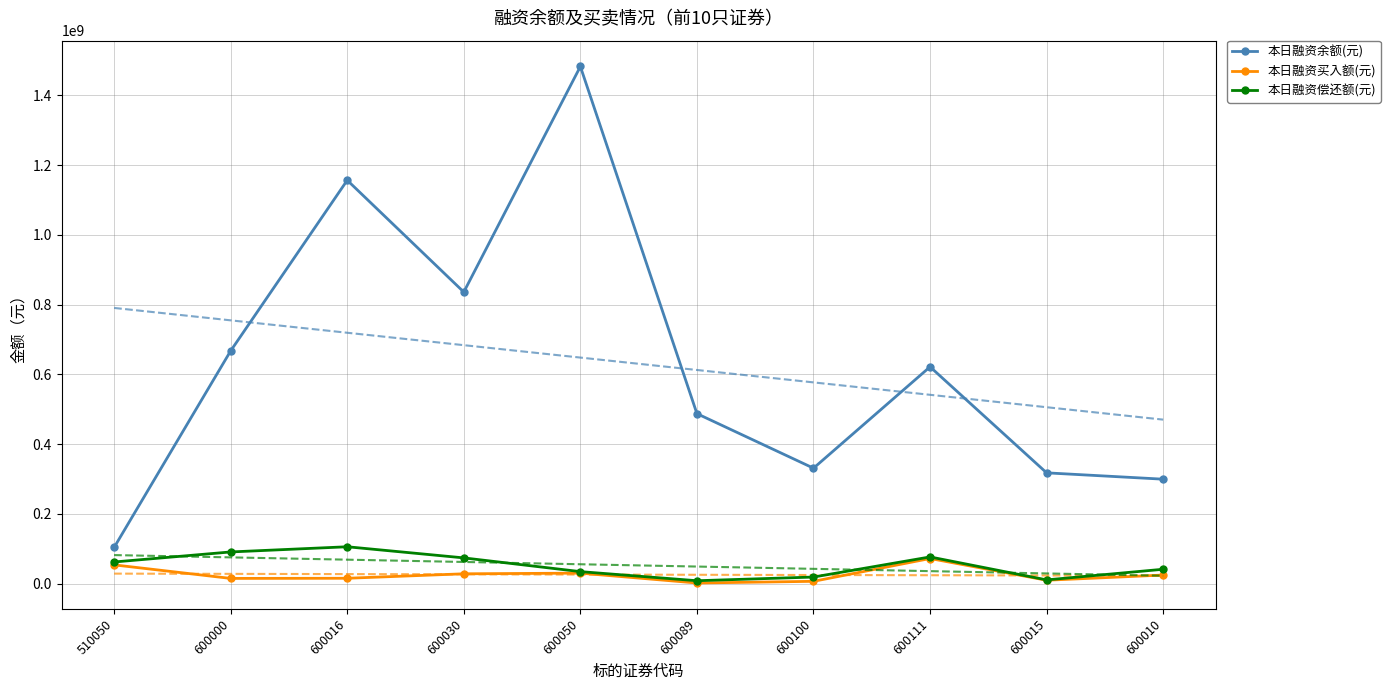

What is the difference between the second highest and second lowest values in the 本日融资余额(元) series?

856810789